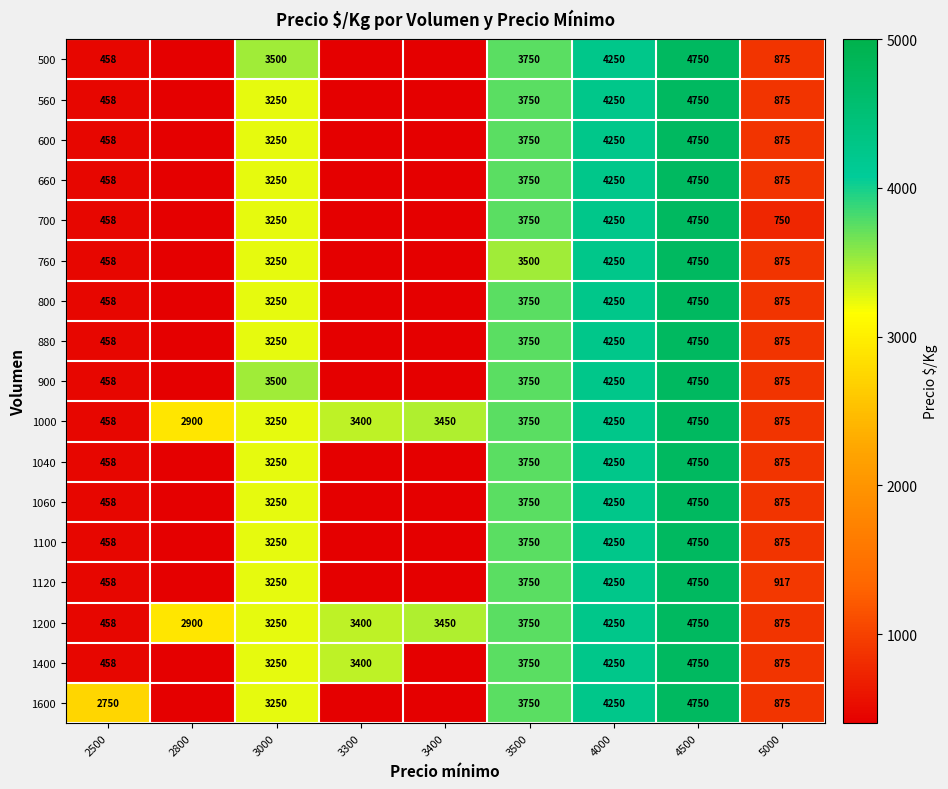

Is it true that 1000 equals 741 at 2500?

False